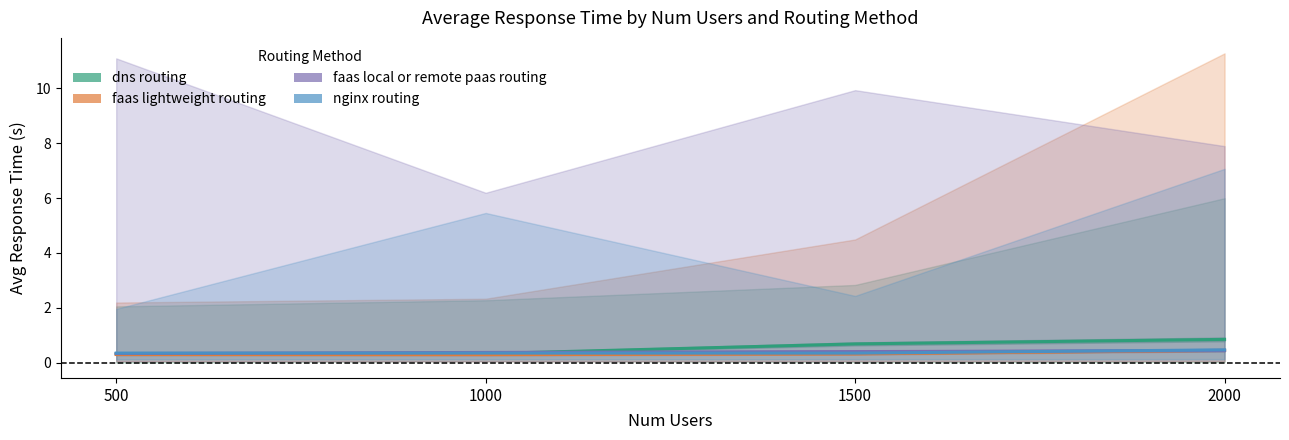

True or false: nginx routing and faas local or remote paas routing cross at least once.

True